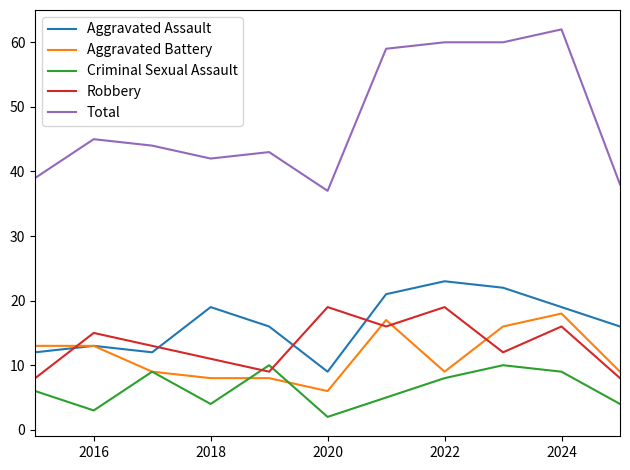

Does the chart display data point markers on the line(s)?

No